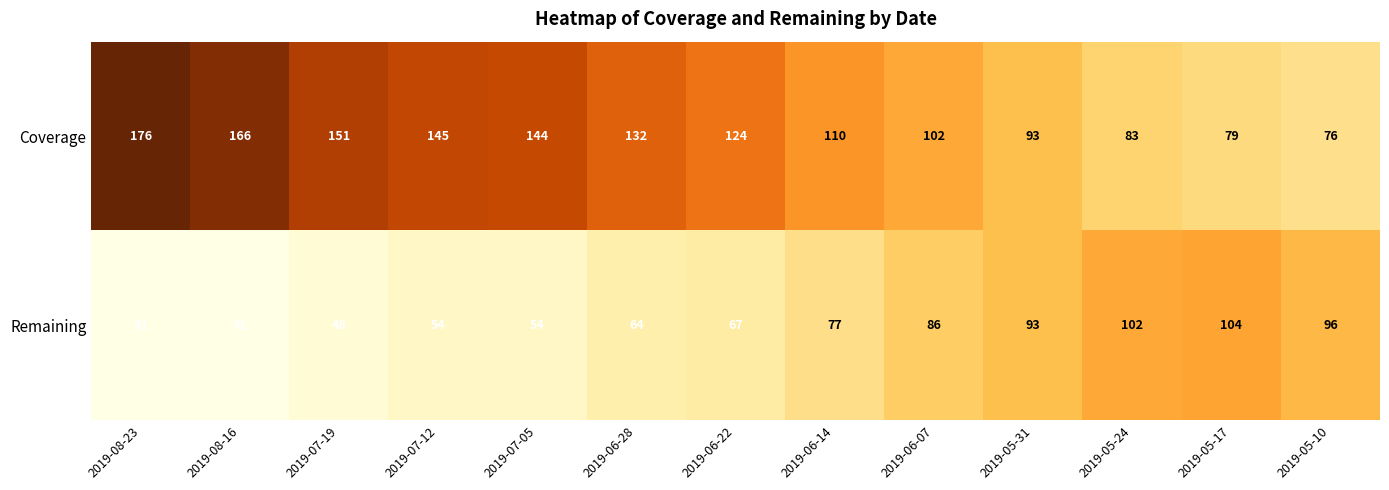

List the series in order of their overall mean, lowest first.

Remaining, Coverage